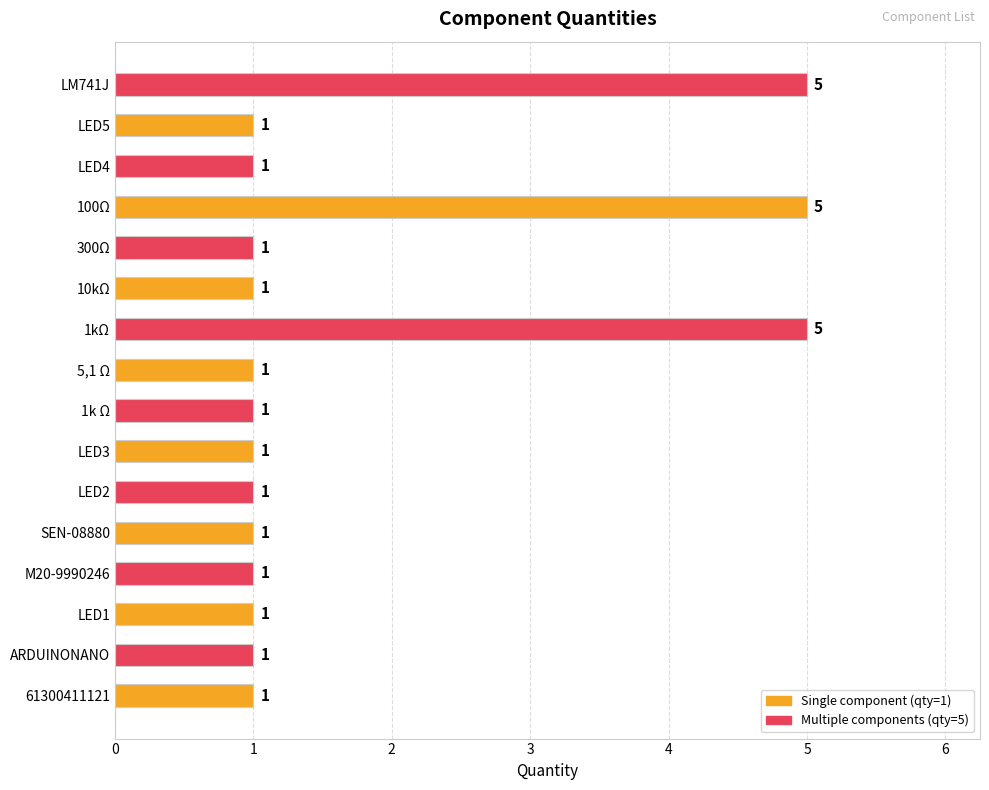

What is the ratio of the value at LM741J to the value at 1k Ω?

5.0